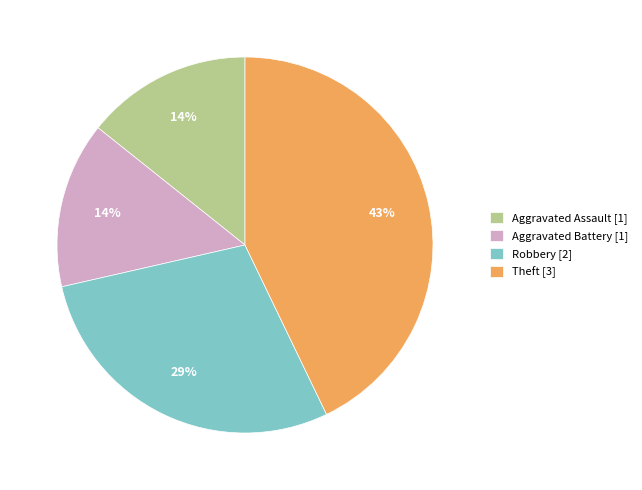

Does Robbery represent more than half of the total?

No